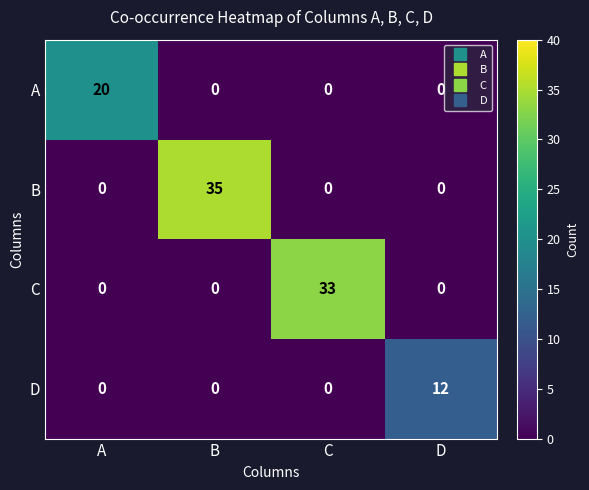

The C series shows 33 at C. True or false?

True